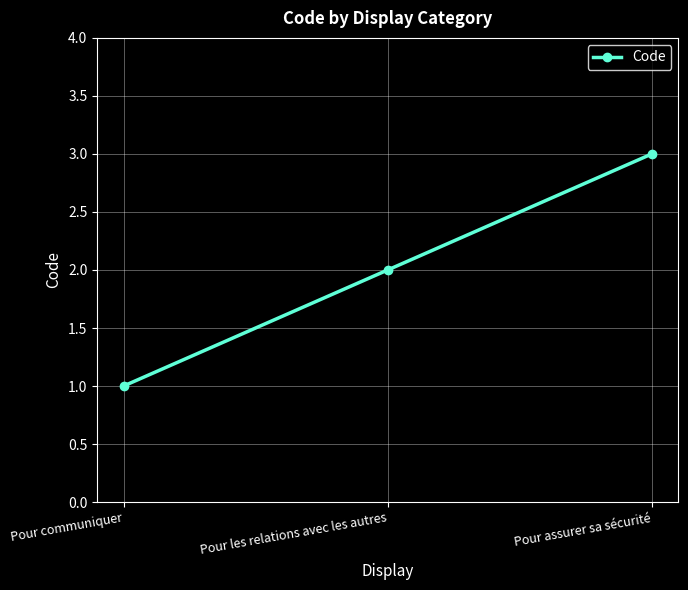

Which category has the lowest value across all series?

Pour communiquer